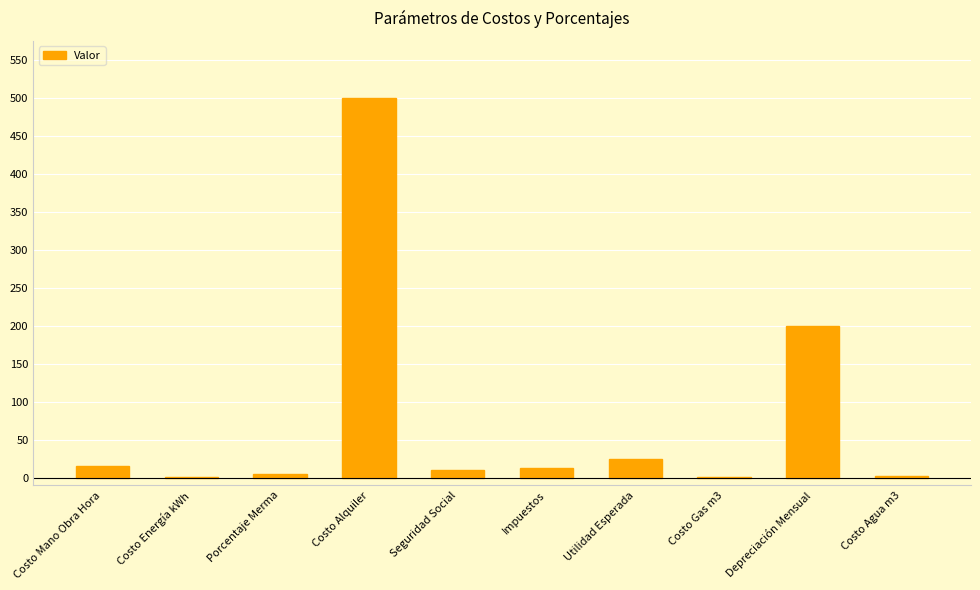

Which label corresponds to the largest value in the chart?

Costo Alquiler